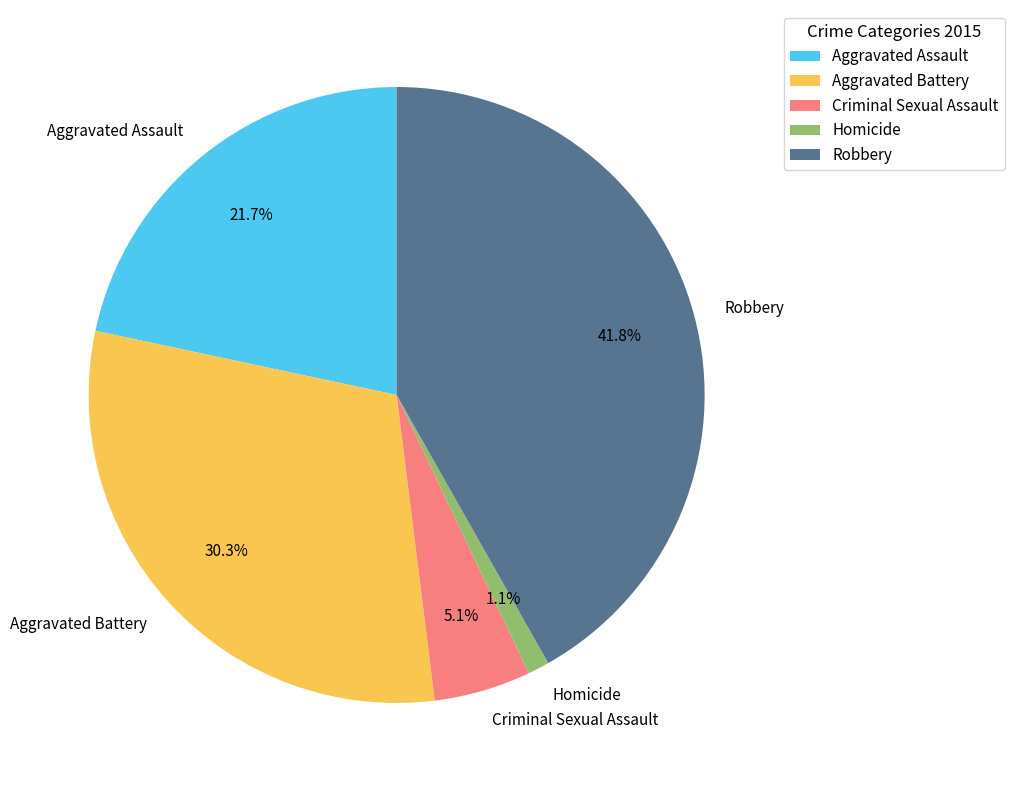

Is the sum of Homicide and Criminal Sexual Assault greater than half?

No